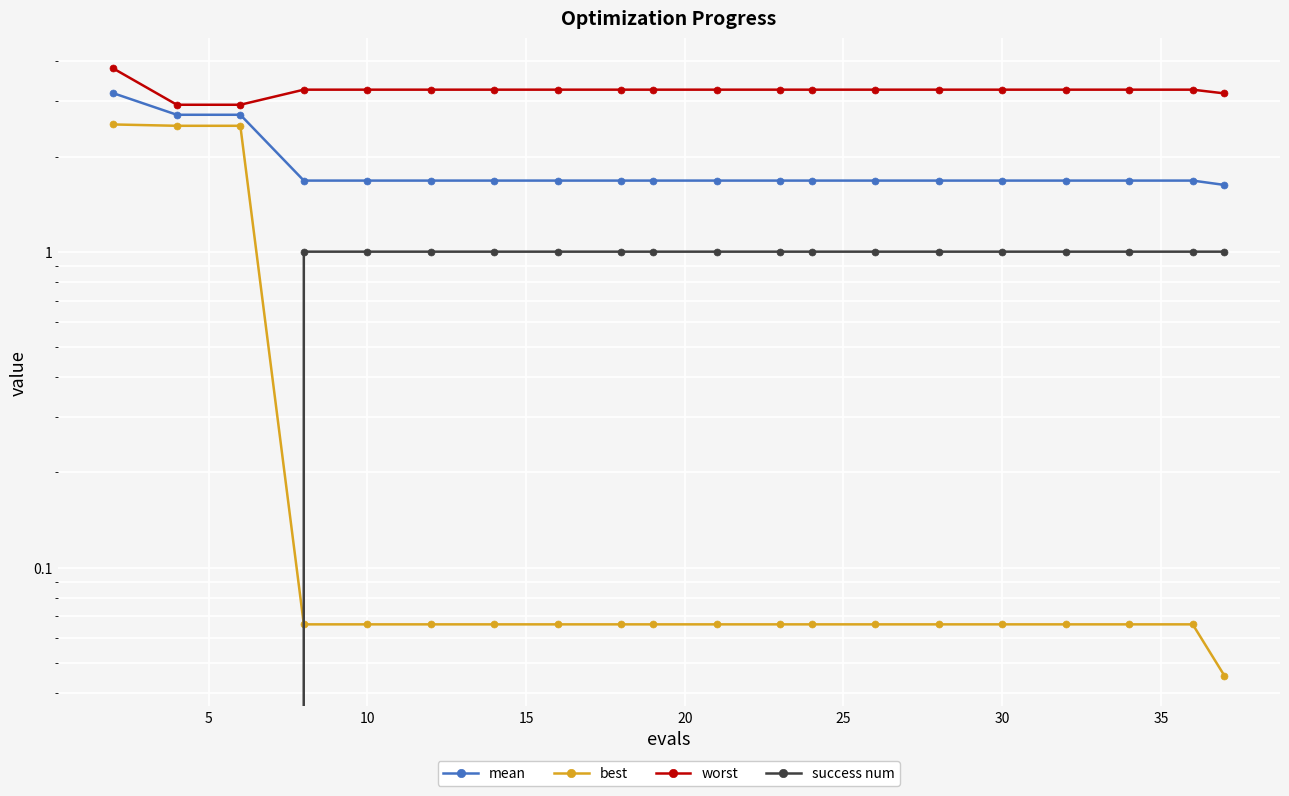

What is the greatest value displayed?

3.8